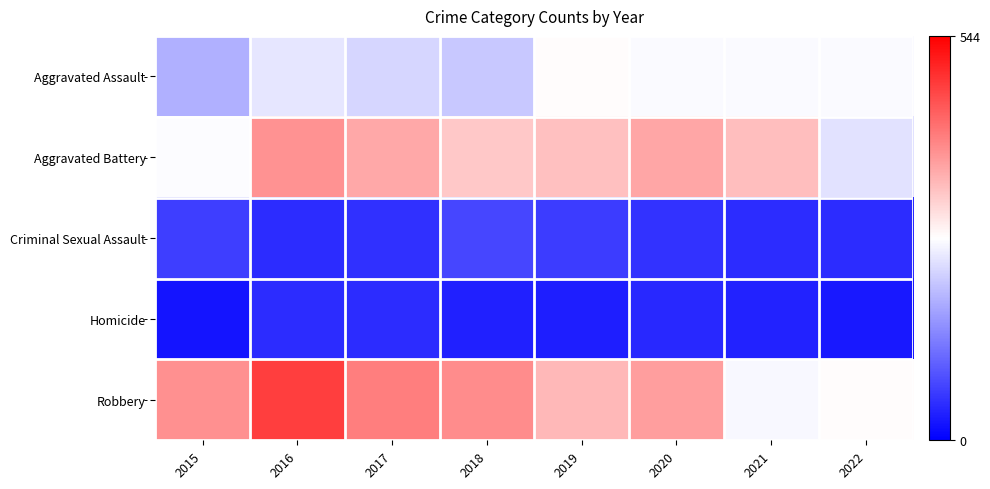

Which series has the widest spread of values?

Robbery